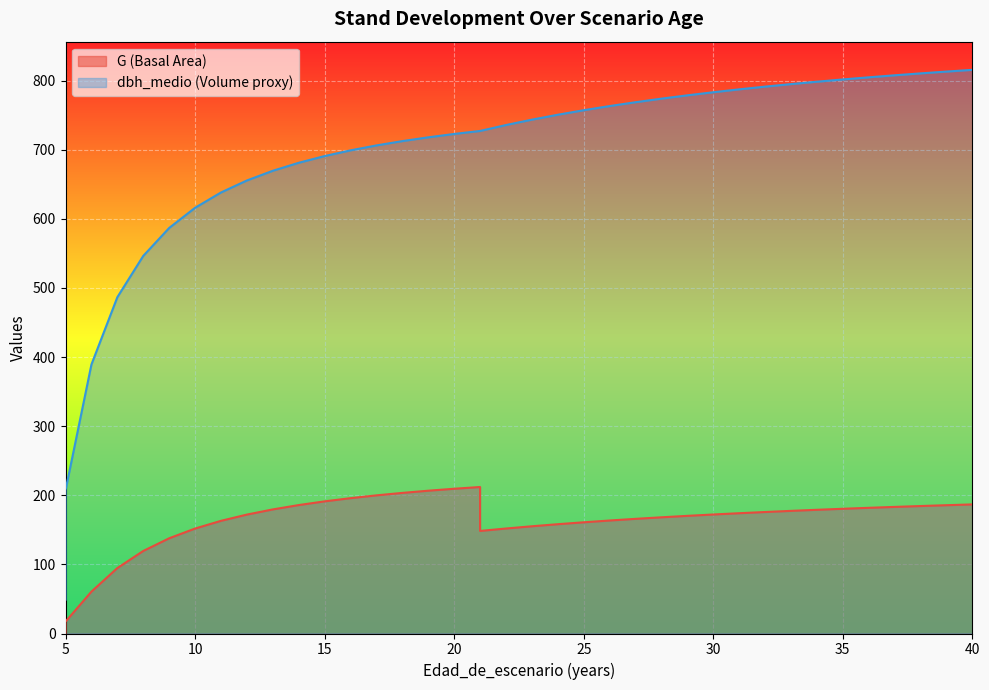

At which label is G closest to 106?

7